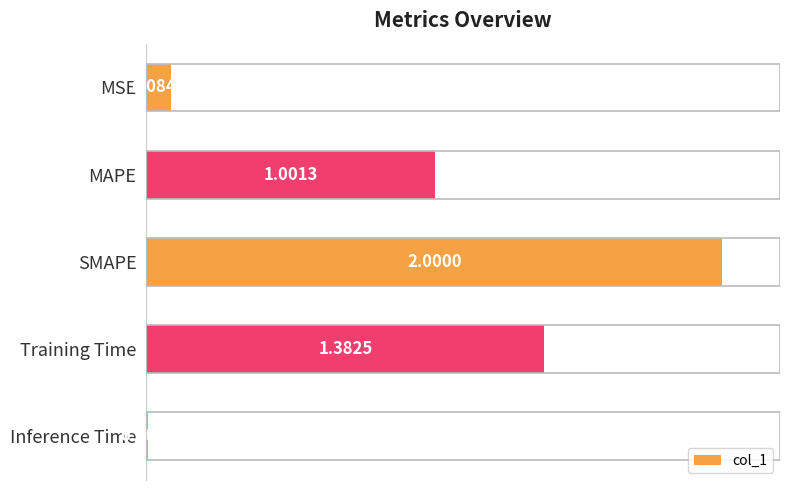

What is the difference between the maximum and minimum values?

2.0